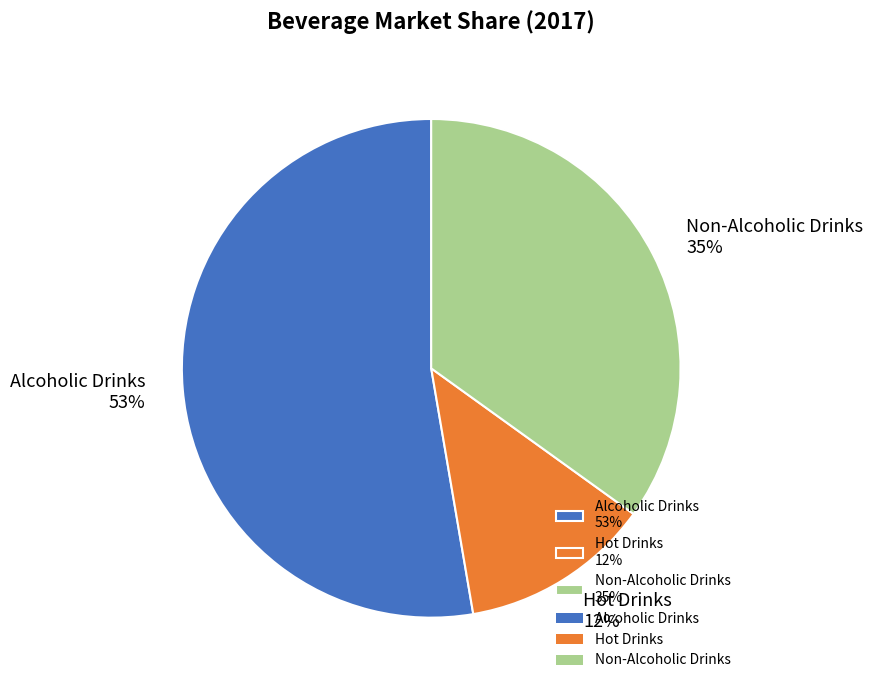

To the nearest percent, what is the average slice percentage?

33%